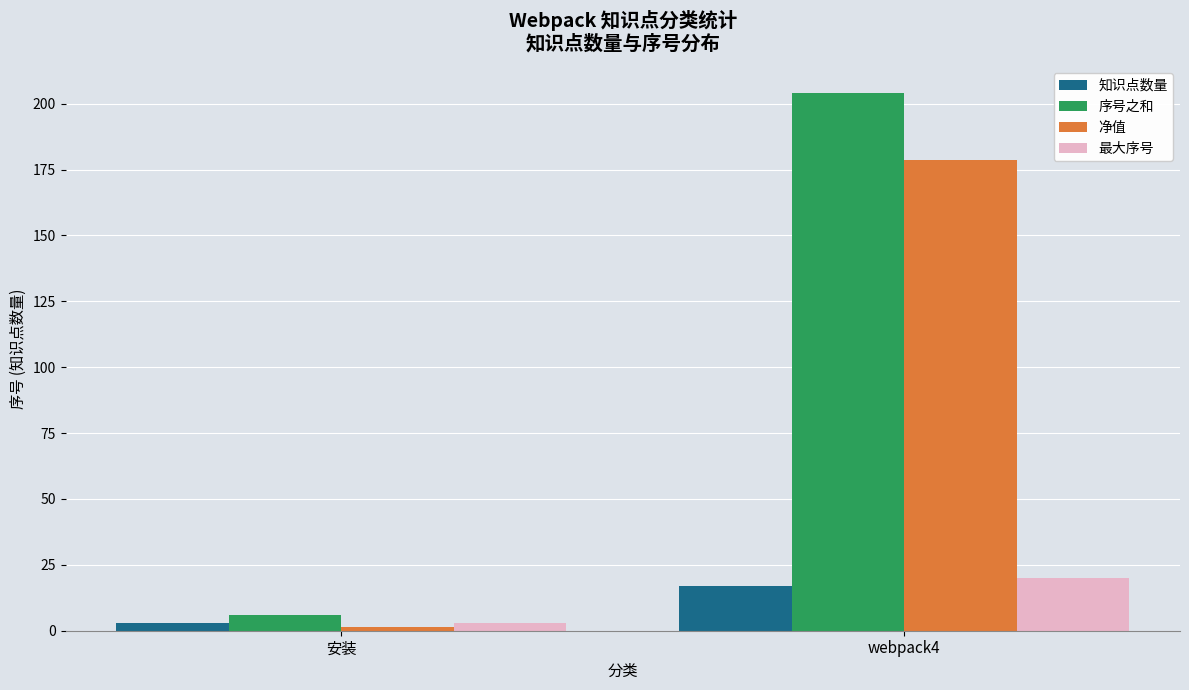

What are all the series names shown in the legend?

知识点数量, 序号之和, 净值, 最大序号